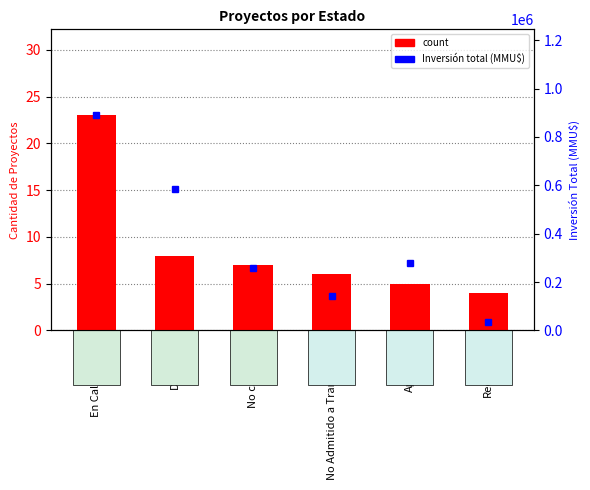

What is the label of the 1st bar from the right?

Rechazado